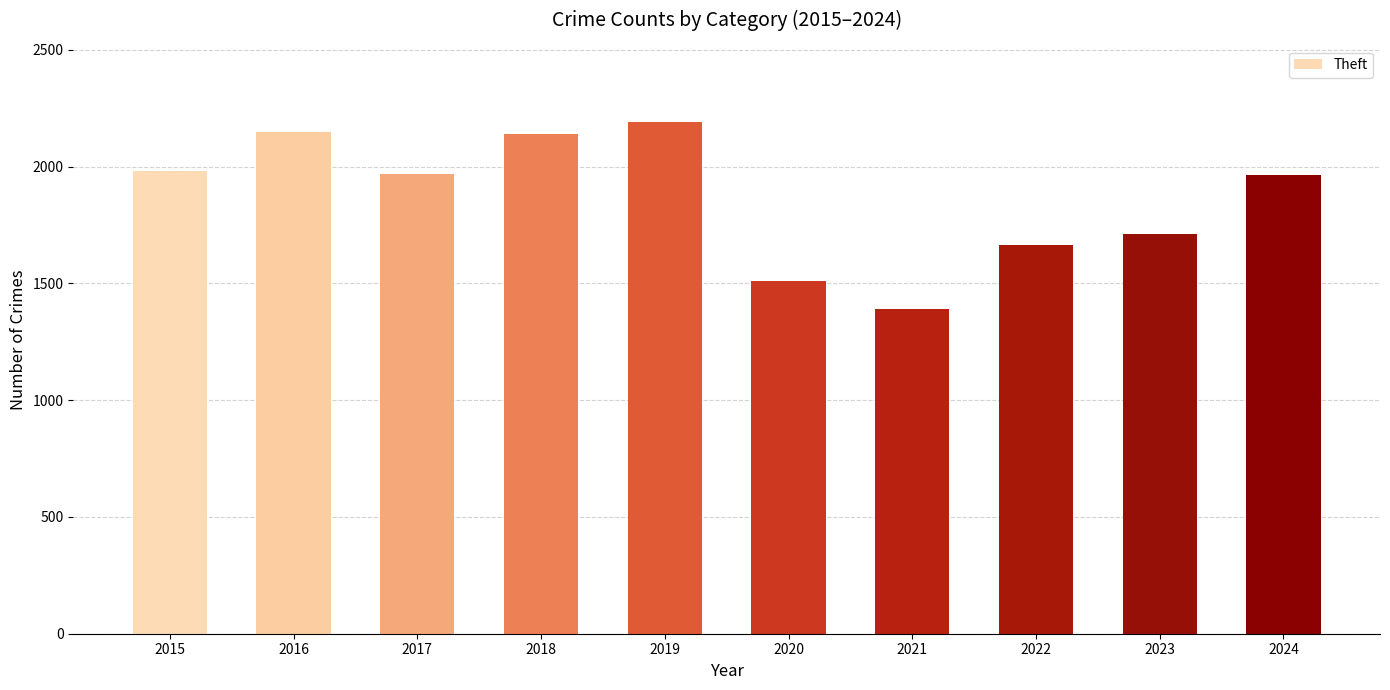

Which label corresponds to the largest value in the chart?

2019